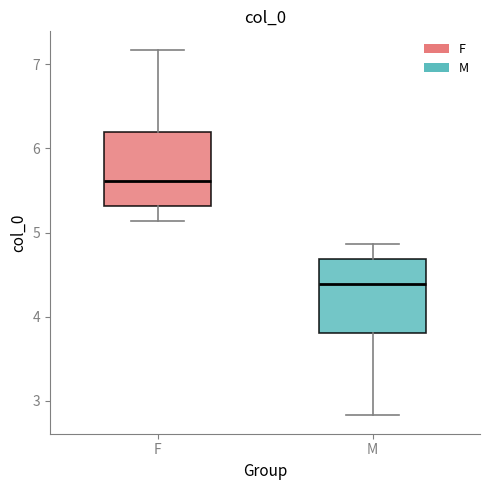

Reading left to right, read every box against the y-axis: the position of its median line, the range the box covers, and the ends of its whiskers. The values are not printed on the chart, so give them approximately, as read against the axis.

F: median 5.6, box 5.3 to 6.2, whiskers 5.1 to 7.2
M: median 4.4, box 3.8 to 4.7, whiskers 2.8 to 4.9